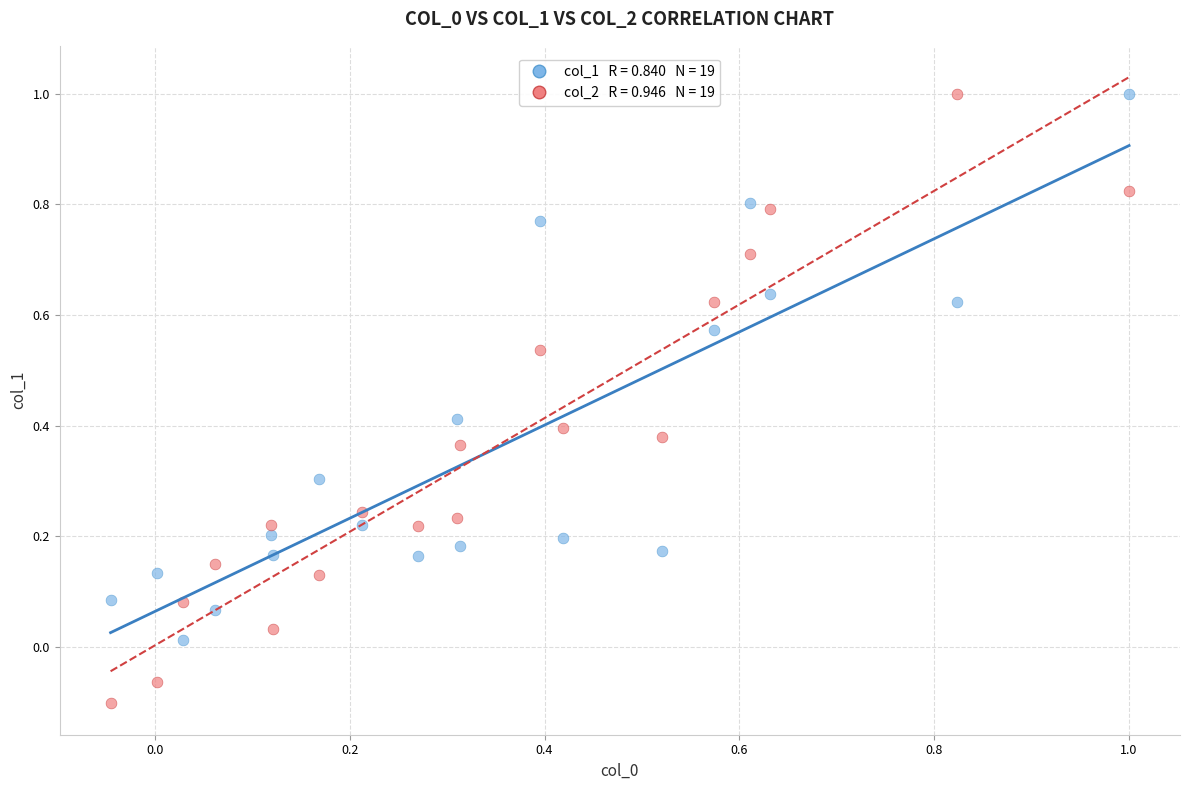

Across all data points, what is the range of Y values (max minus min)?

1.1